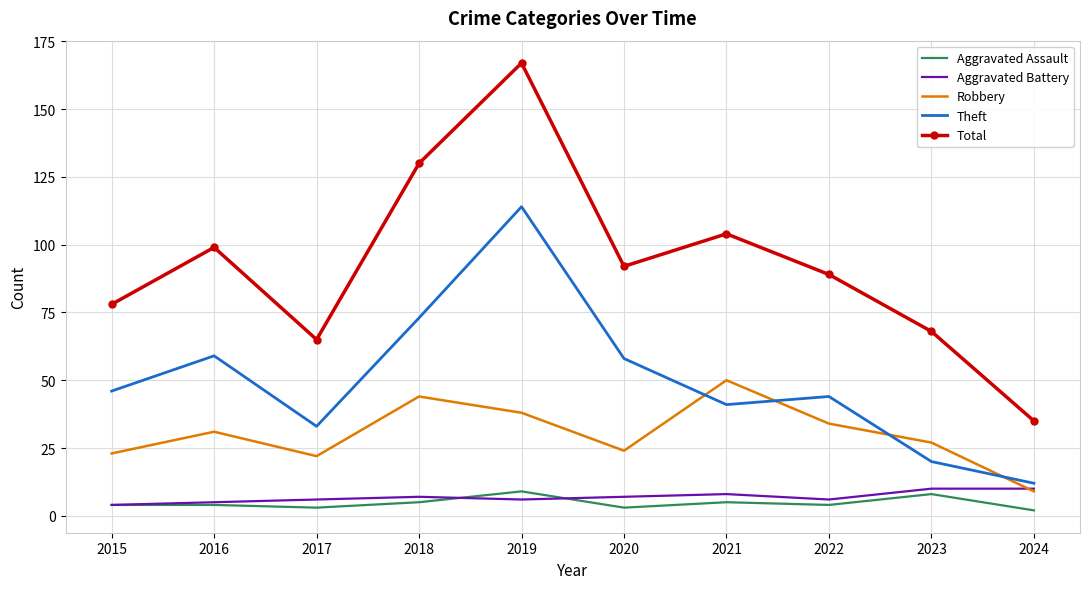

What is the minimum value for Total?

35